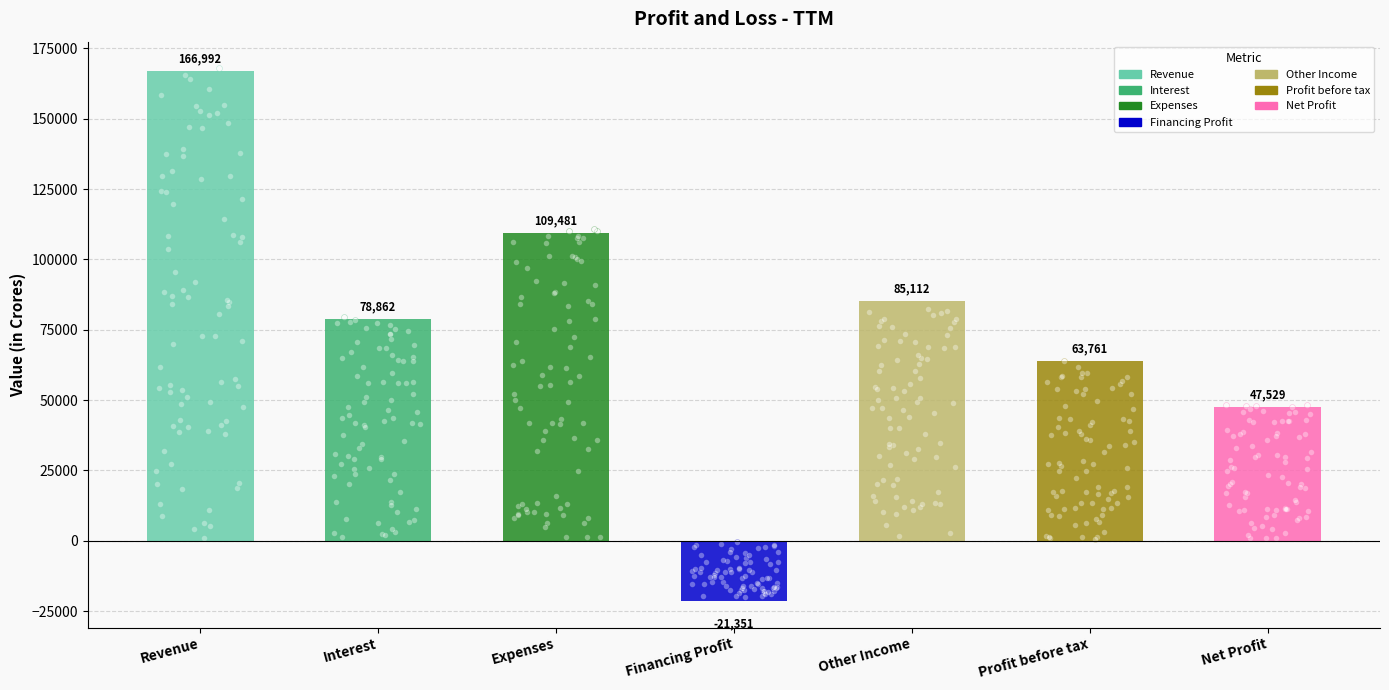

Approximately how many times larger is the value at Revenue compared to Profit before tax?

2.6